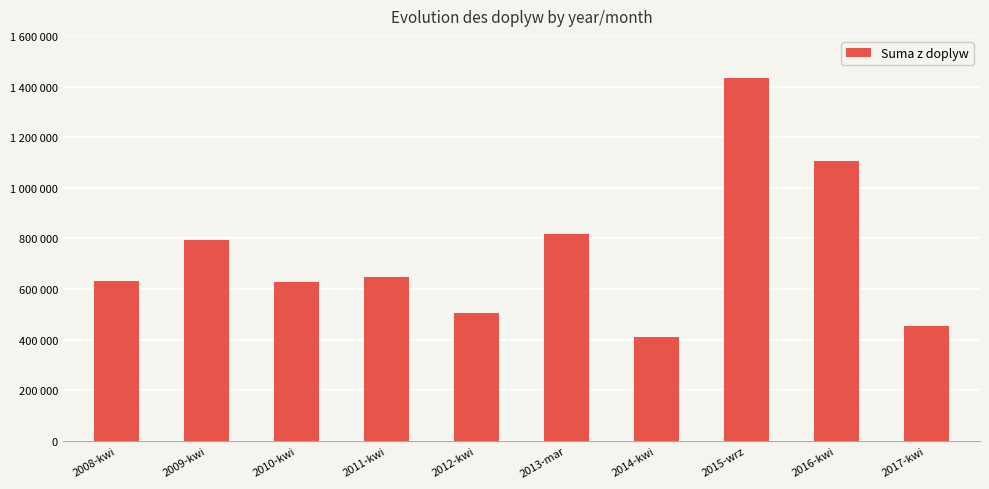

What is the sum of the values at 2011-kwi and 2015-wrz?

2081251